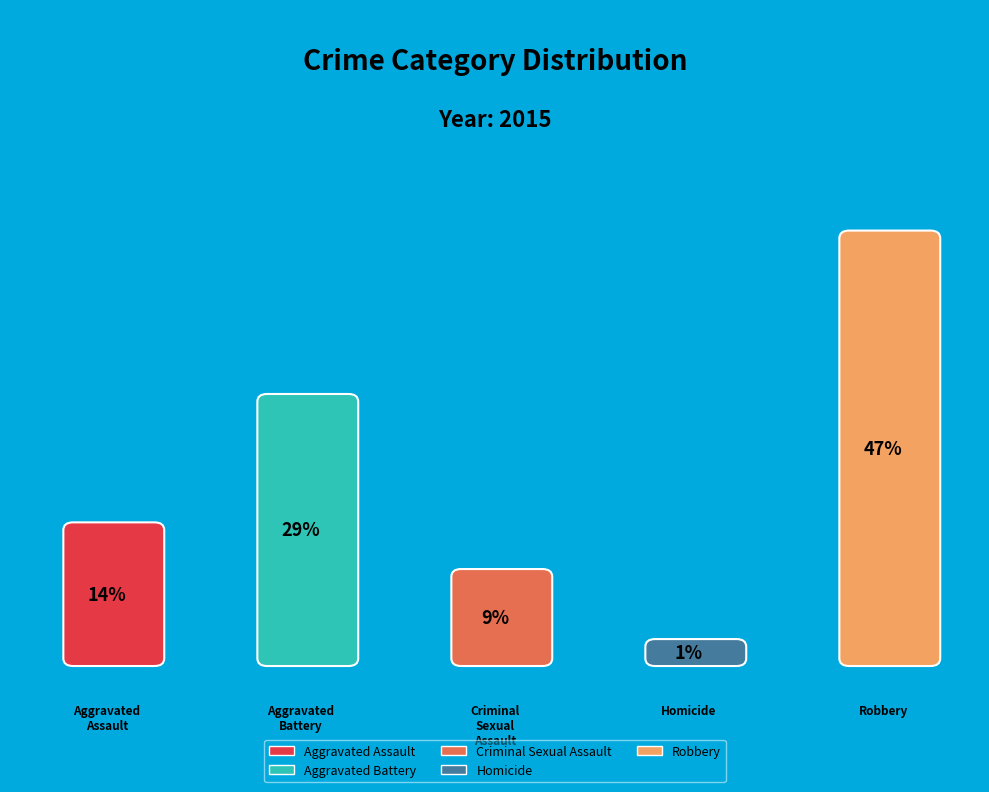

Does Robbery account for over 50% of the chart?

No